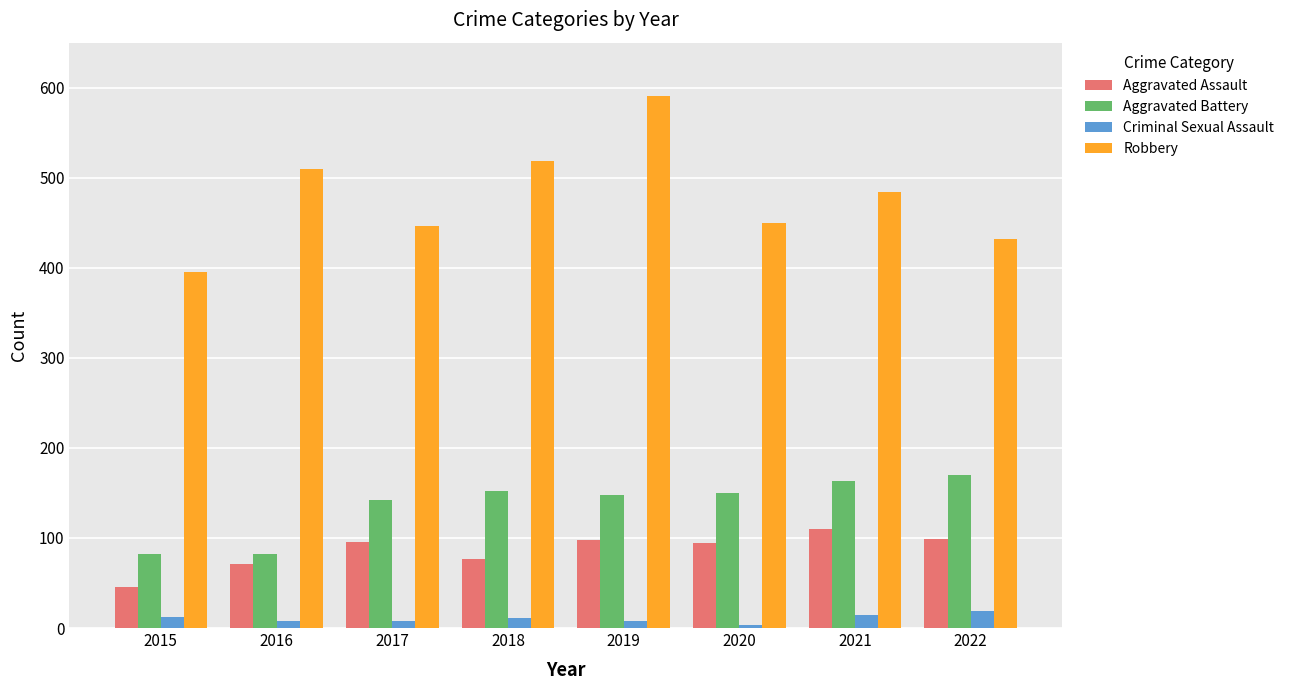

How many data points does each series have?

8